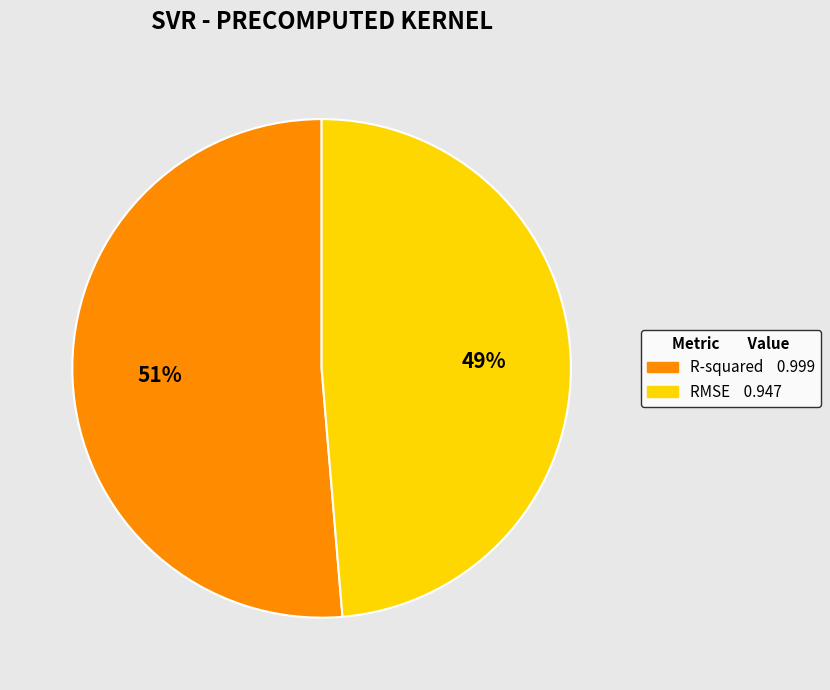

Is there any slice that represents more than half of the pie?

Yes